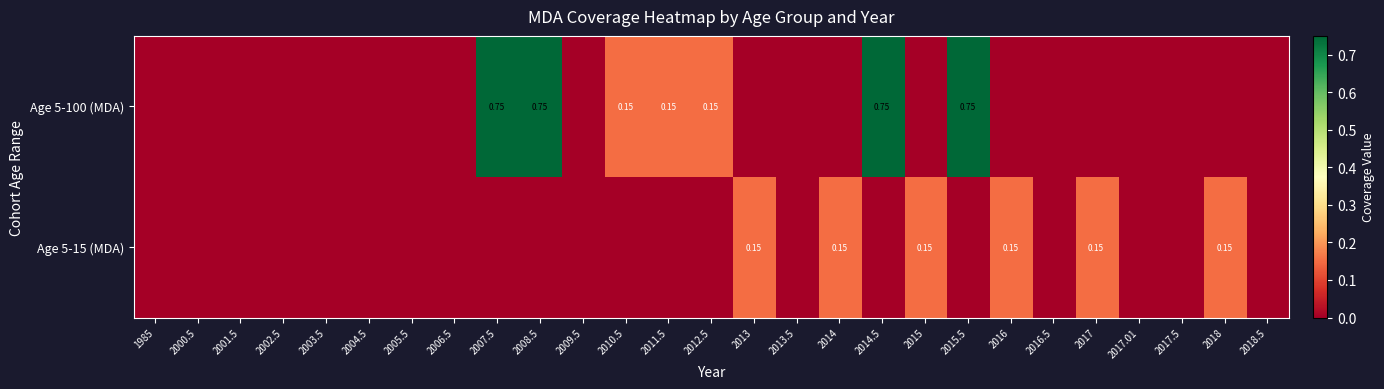

Between 2001.5 and 2006.5, which series saw the biggest shift?

Age 5-100 (MDA)